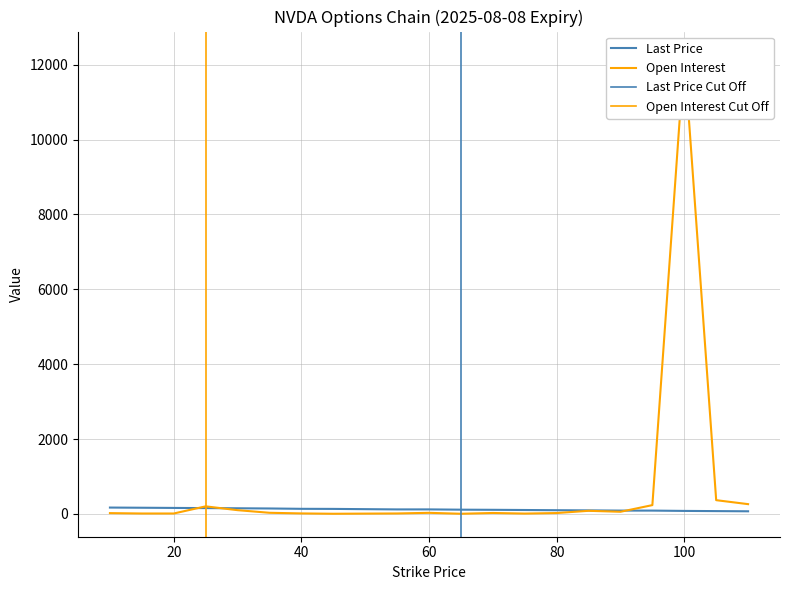

How many times do lastPrice_call and openInterest_call cross each other?

3